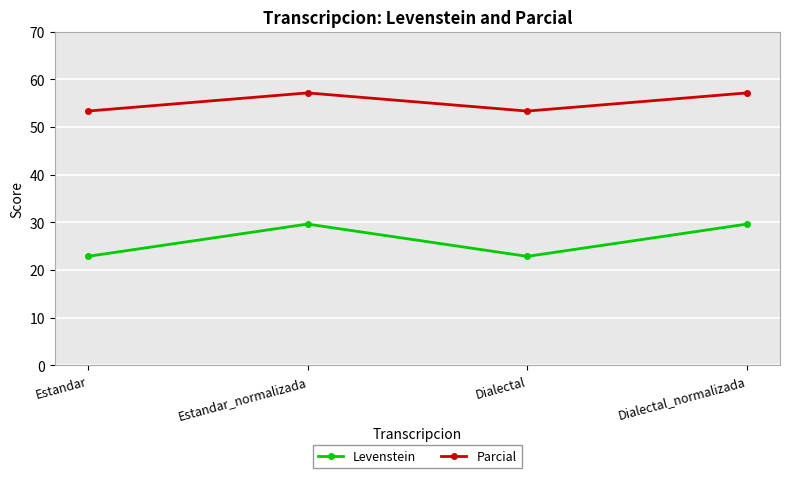

What is the difference between the second highest and second lowest values in the Levenstein series?

6.8